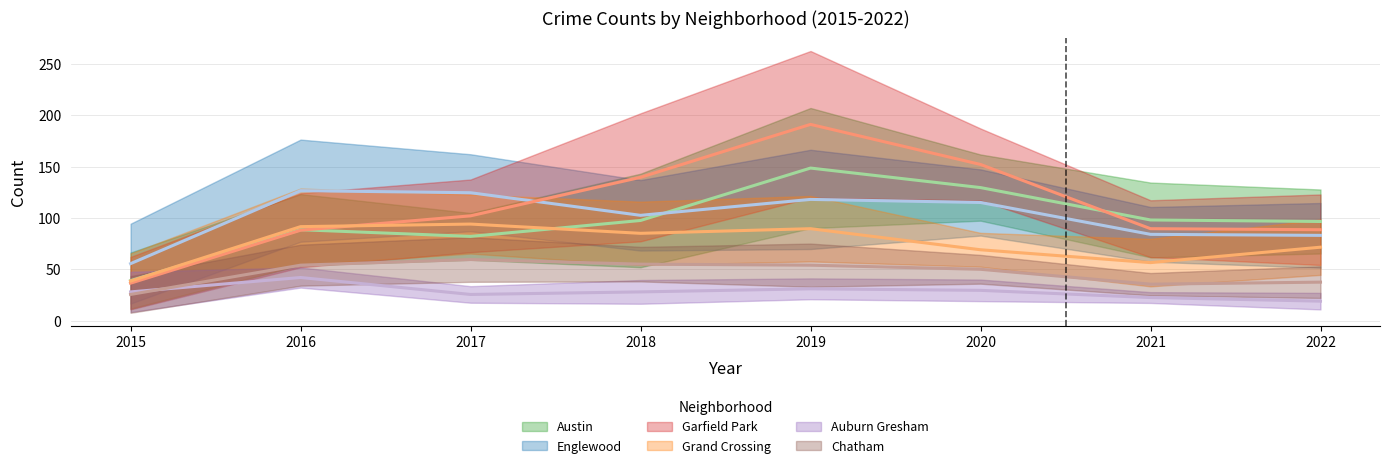

True or false: Auburn Gresham and Garfield Park intersect in this chart.

False